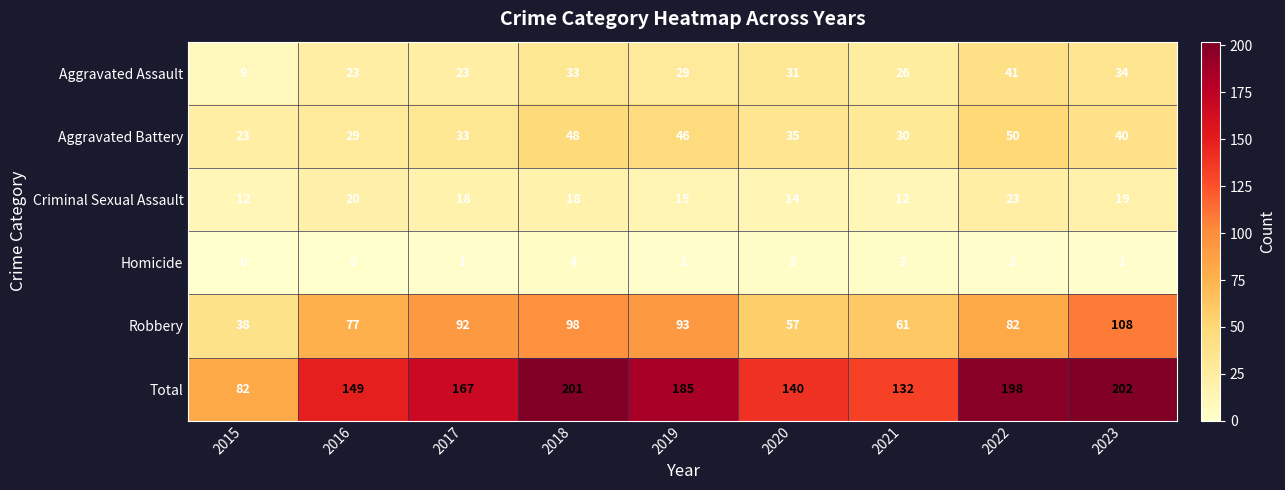

Which series has the largest total across all categories?

Total